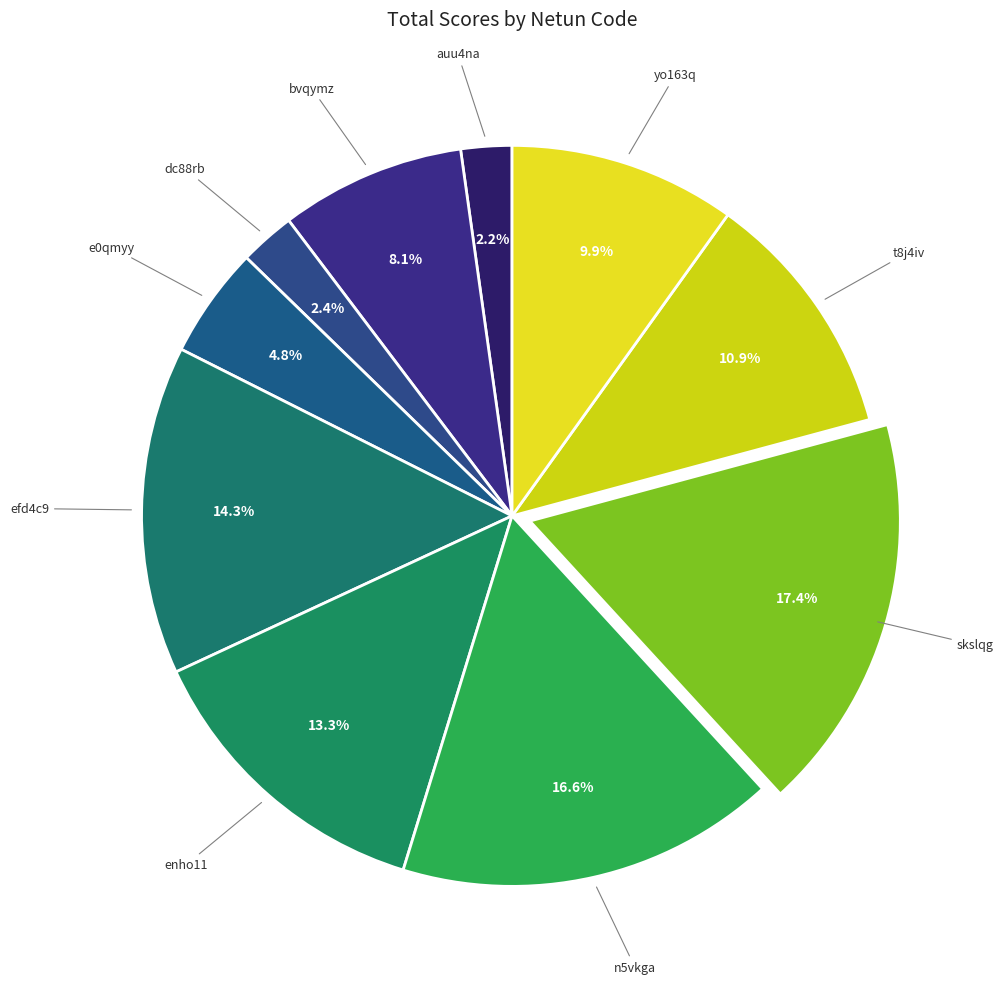

What is the largest slice in the pie chart?

skslqg